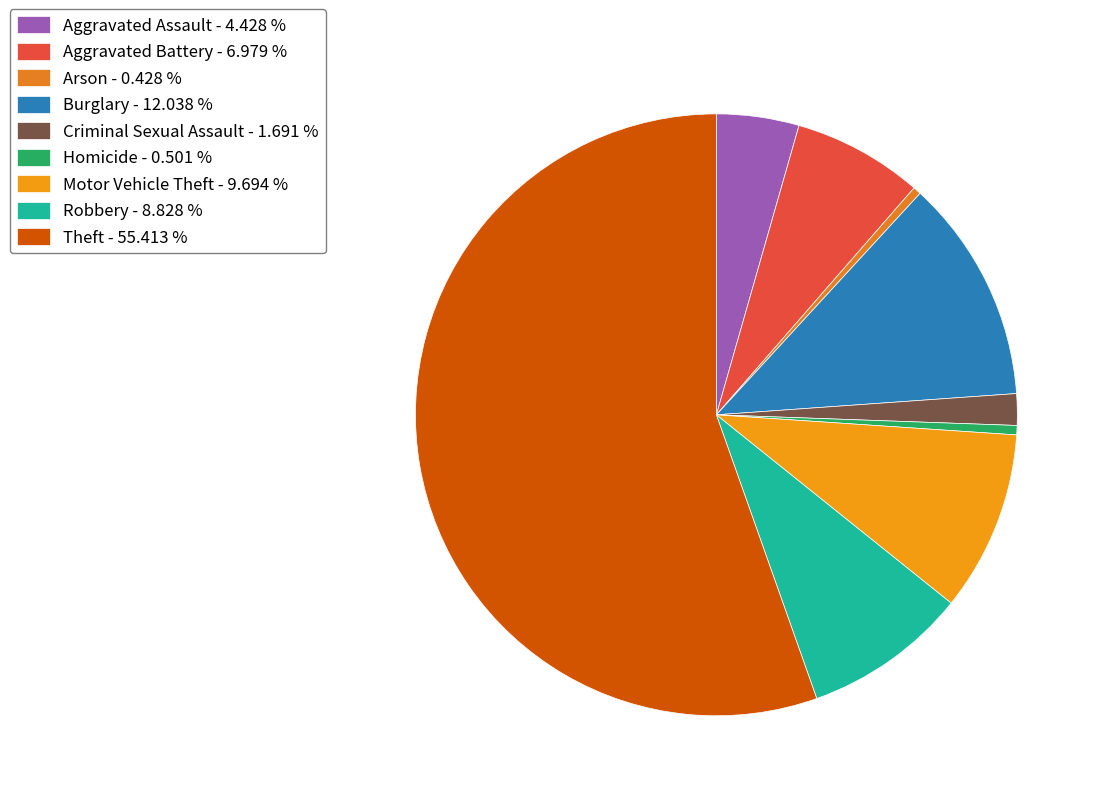

Which has a higher value, Homicide or Motor Vehicle Theft?

Motor Vehicle Theft